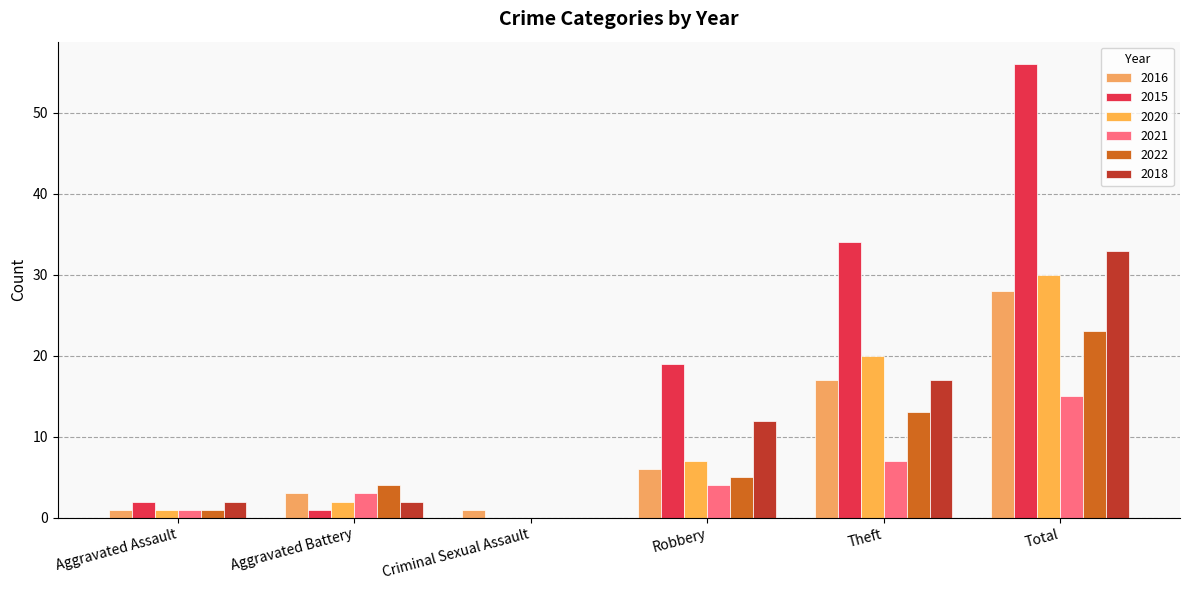

Which series has the largest range (max minus min)?

2015